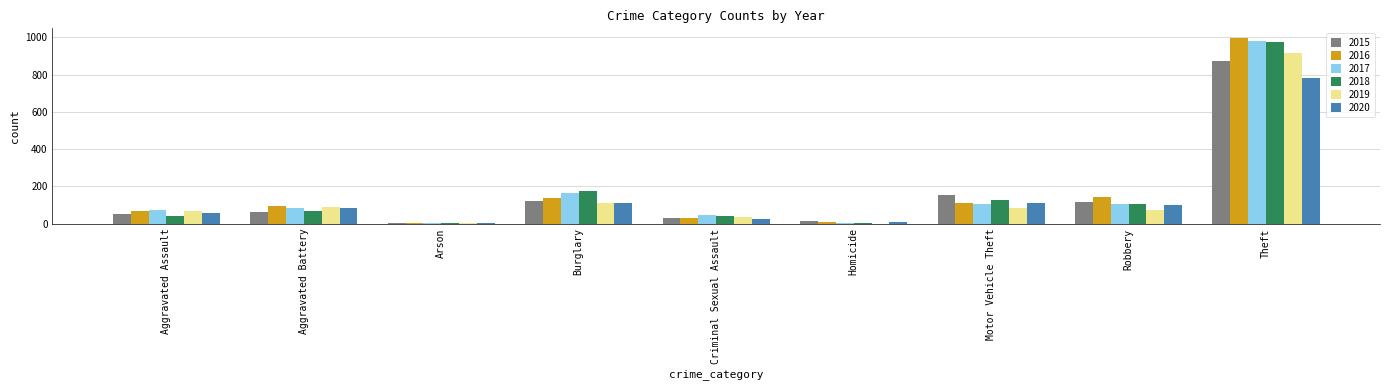

What are all the series names shown in the legend?

2015, 2016, 2017, 2018, 2019, 2020